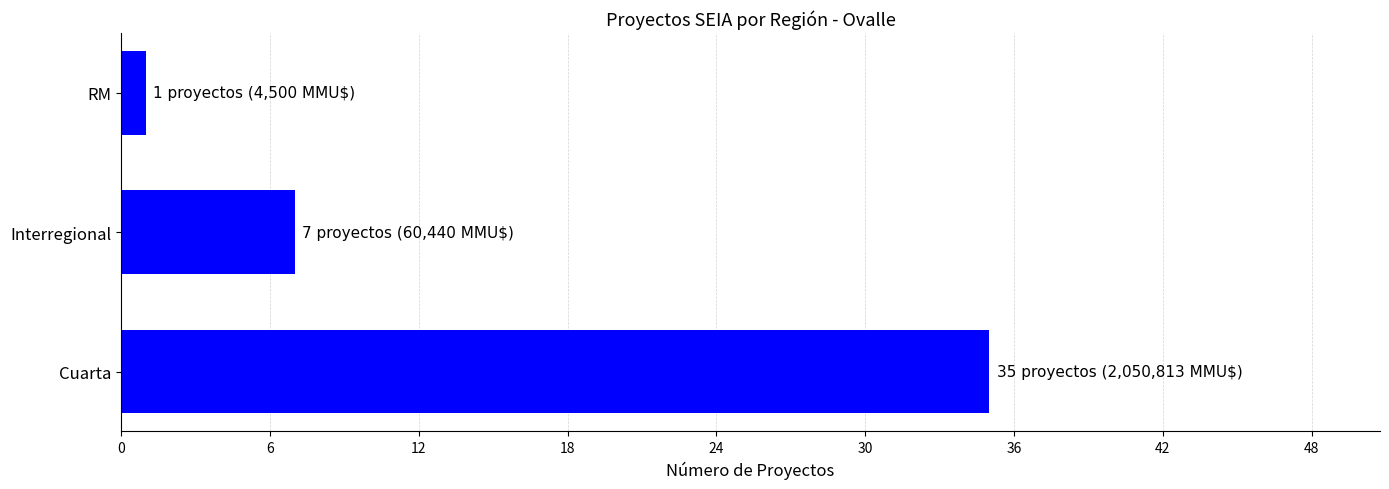

Which label corresponds to the smallest value in the chart?

RM